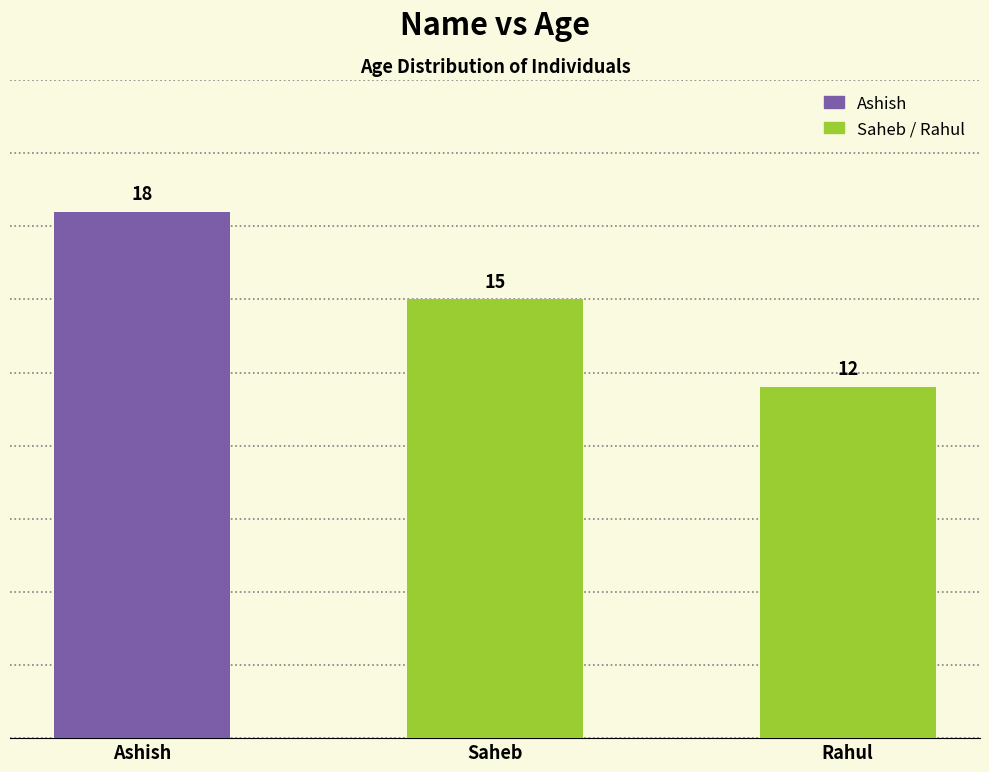

How many bars are there in total?

3